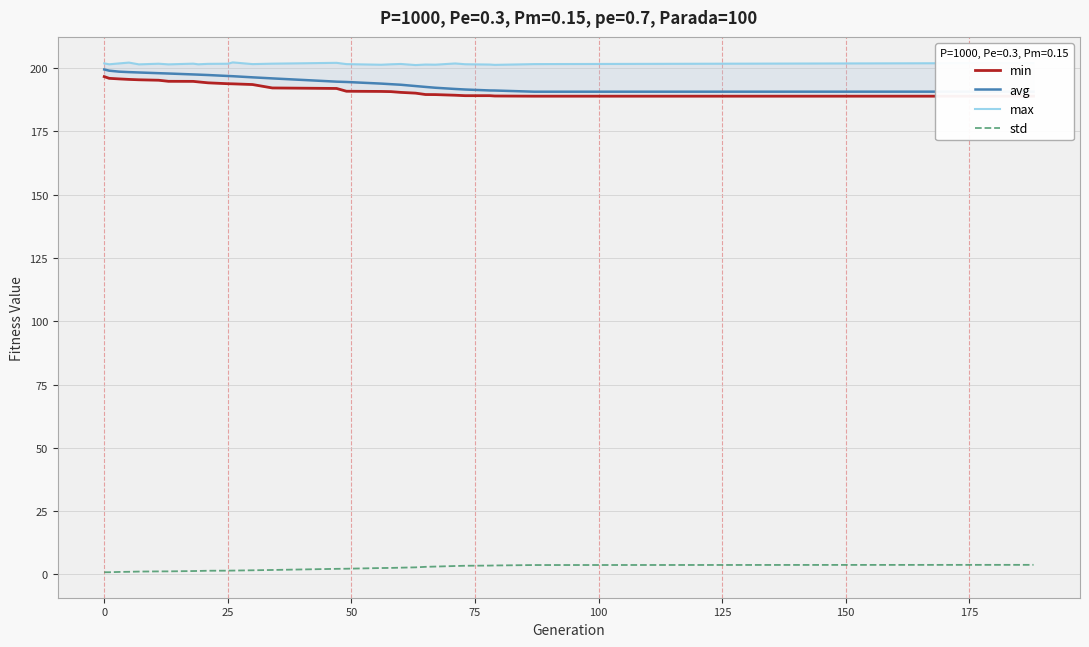

What is the total value across all series at 25?

597.1